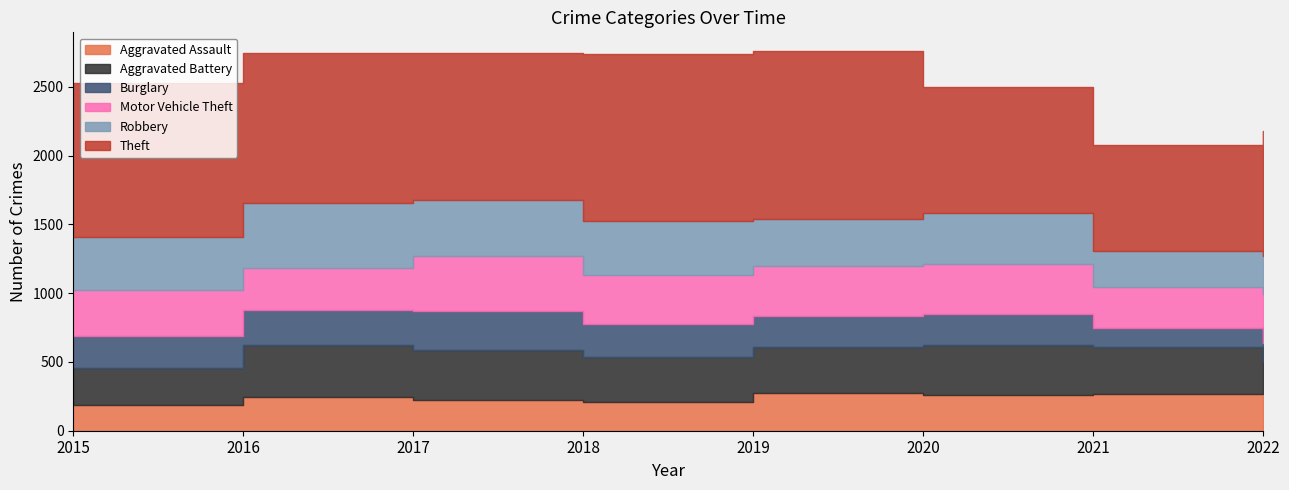

What is the total value across all series at 2020?

2496